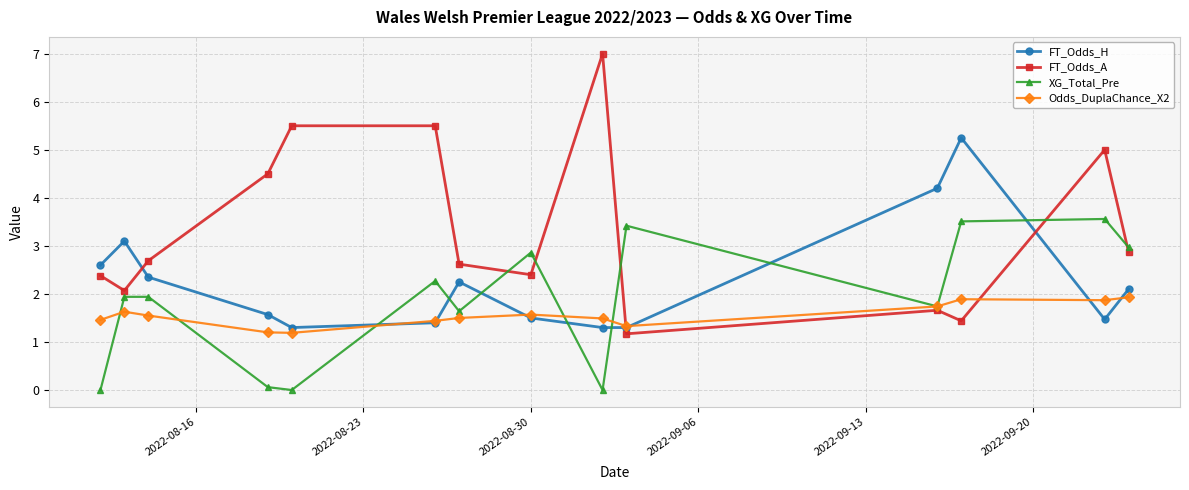

How many interior local peaks does the FT_Odds_H series have?

3